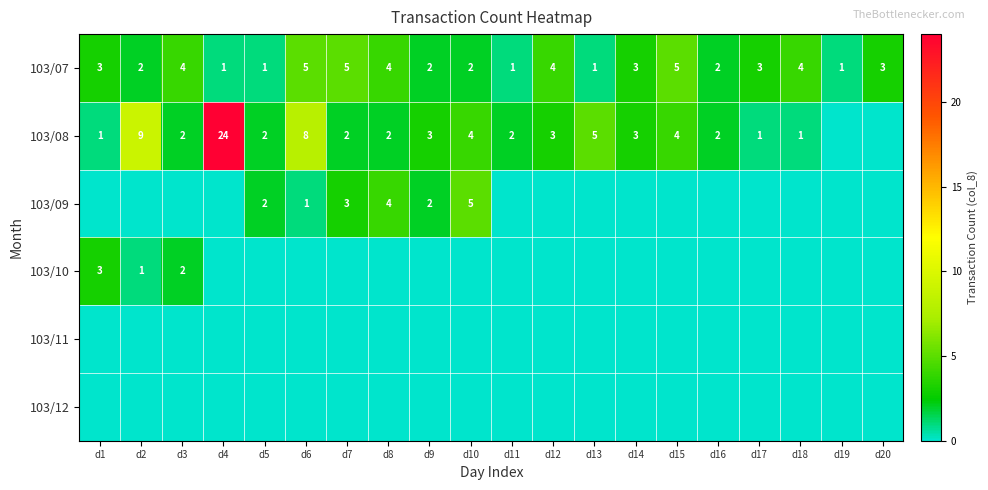

At d16, list the series in order from smallest to largest.

103/09, 103/10, 103/11, 103/12, 103/07, 103/08